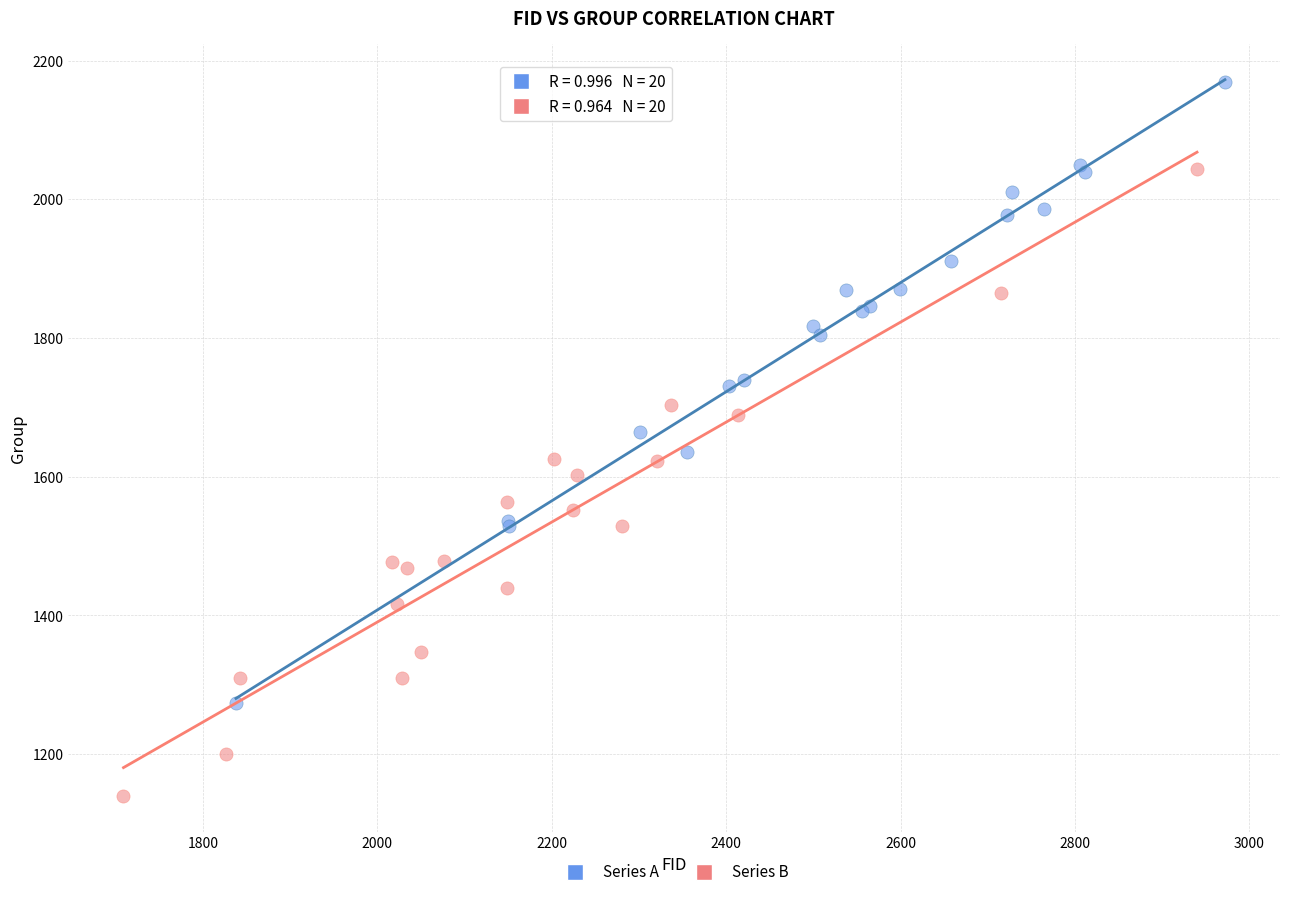

Which series contains the lowest Y value?

Series B